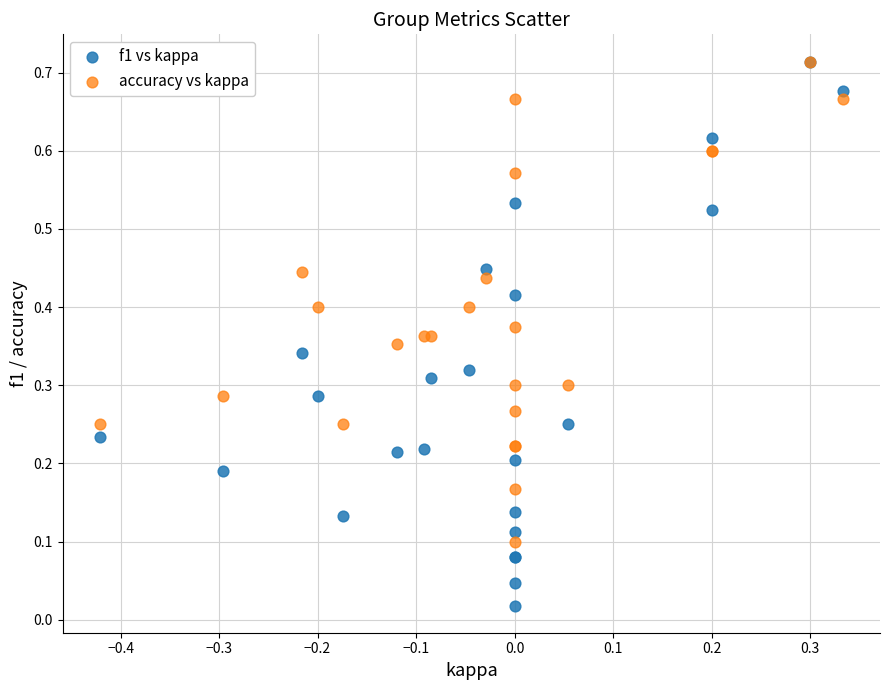

Which series reaches the minimum Y coordinate?

f1 vs kappa